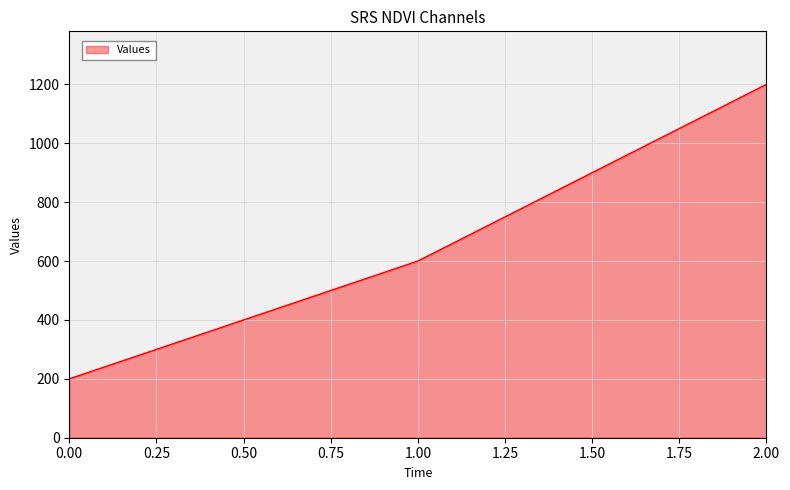

Reading left to right, extract all data points from this chart.

0.00=200	1.00=600	2.00=1200